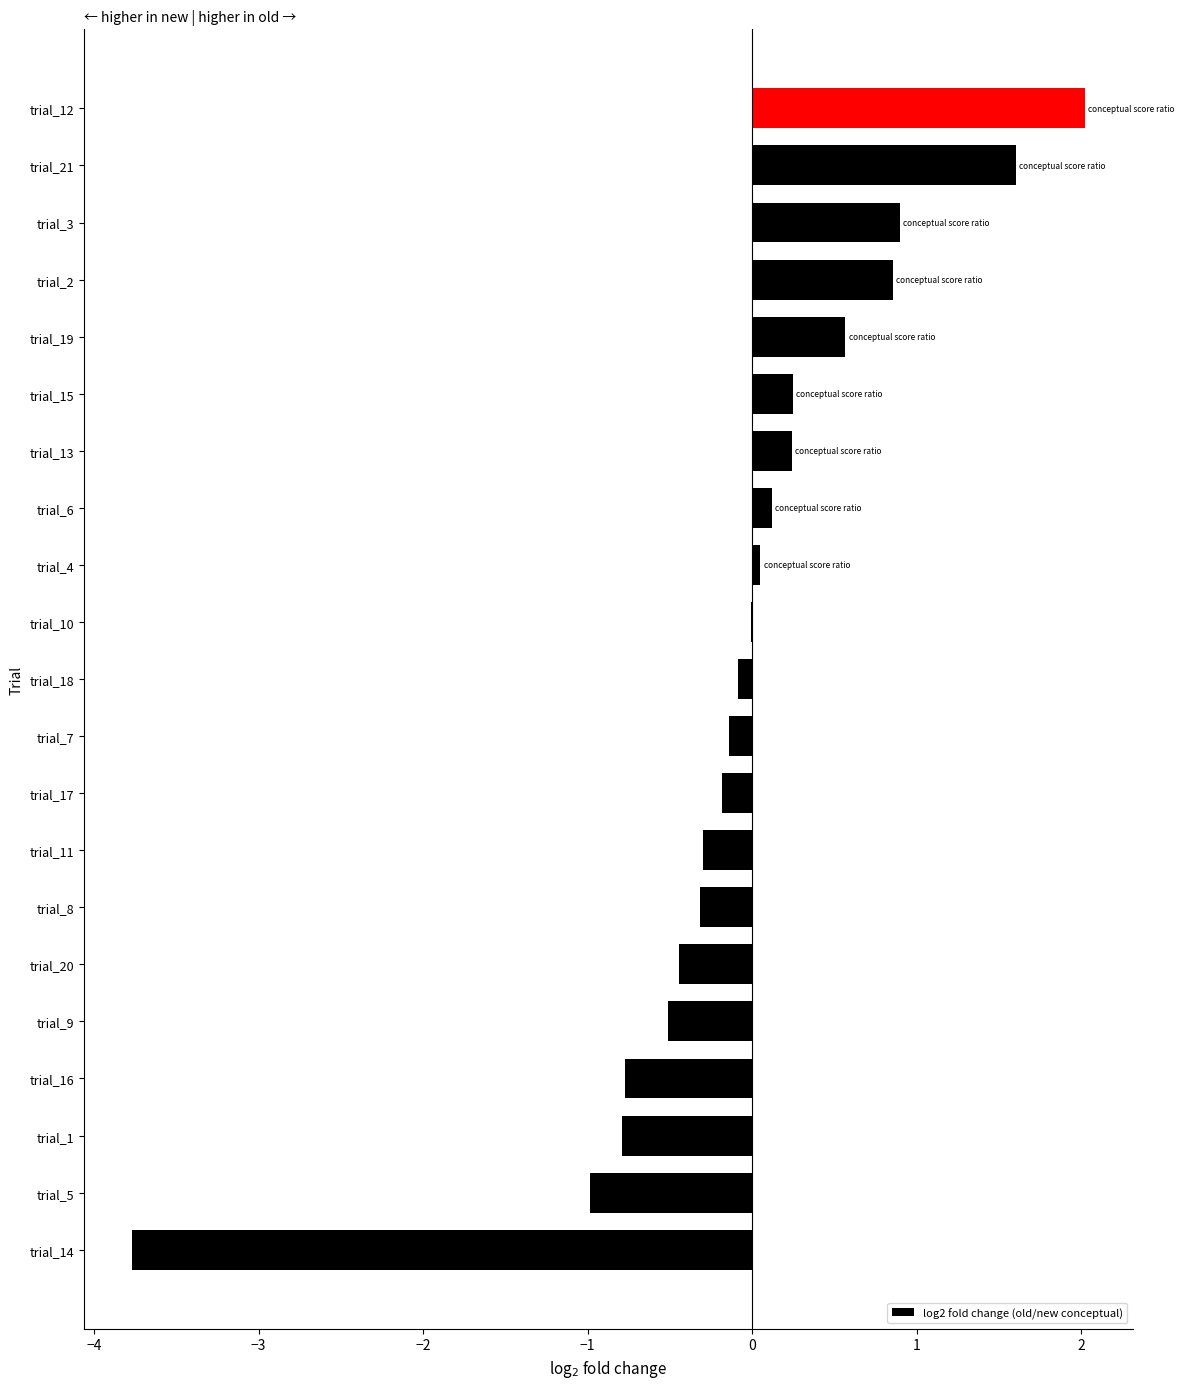

What is the sum of all values?

-1.7